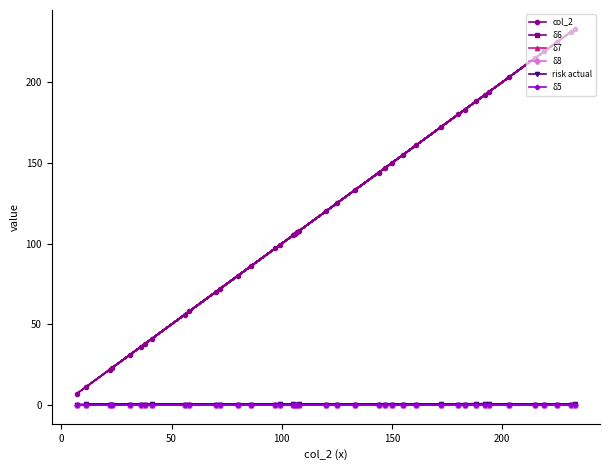

What is the value of the col_2 point at the 27th from the left?

155.0